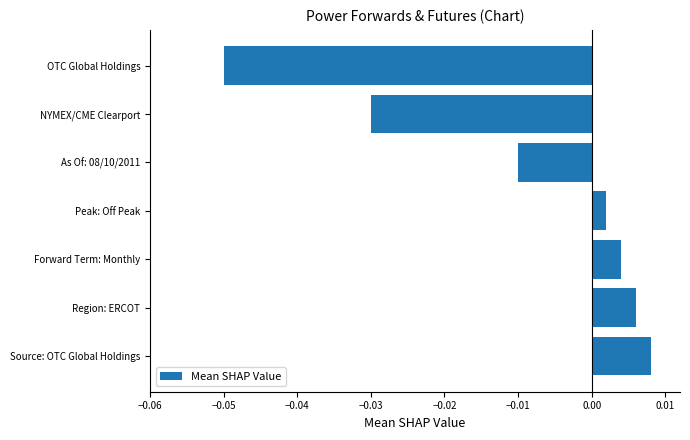

Are the bars grouped side by side (vs. stacked)?

No